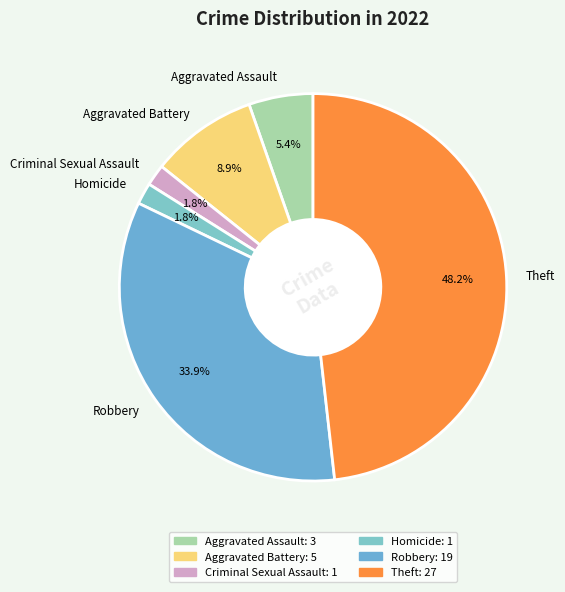

Does Aggravated Battery account for over 50% of the chart?

No